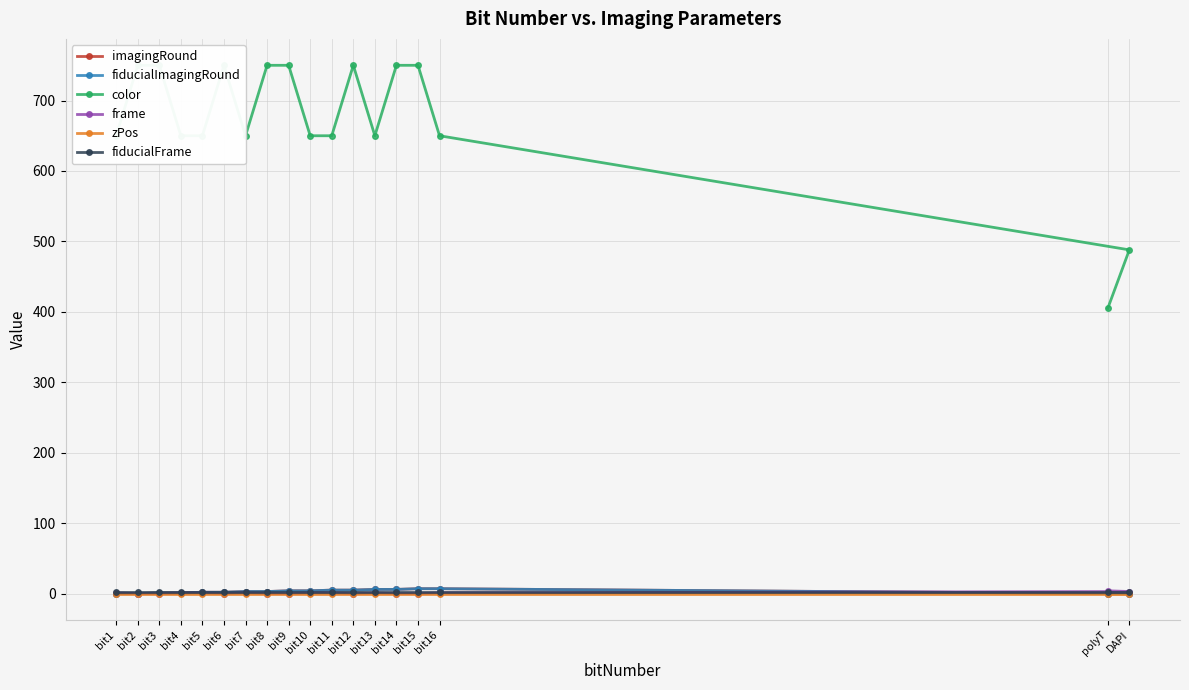

How many lines are shown in the chart?

6